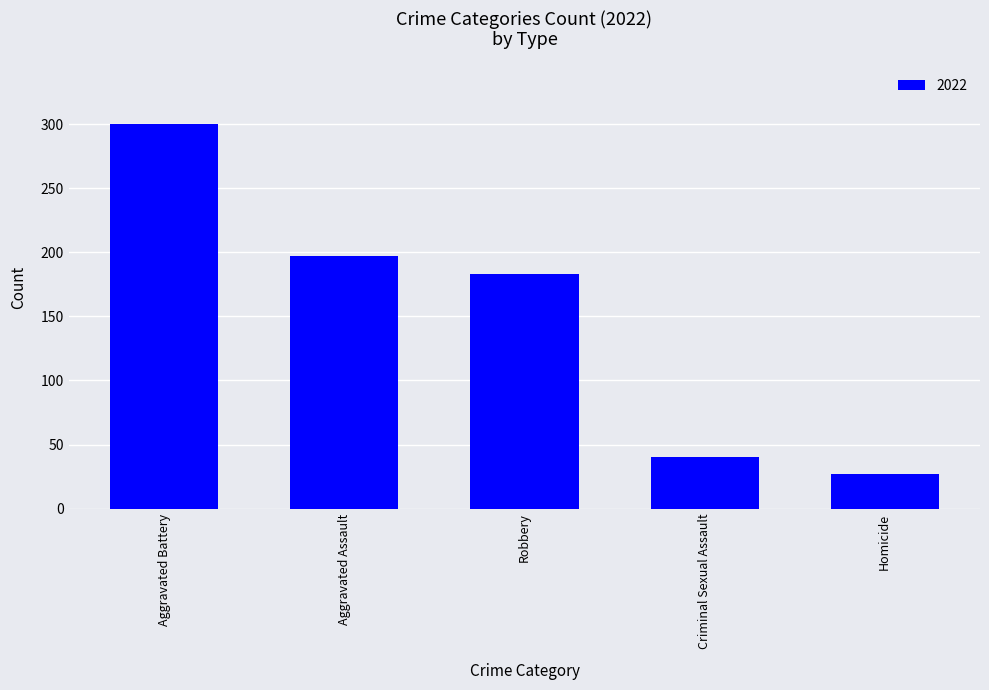

The chart shows a value of 535 at Aggravated Battery. True or false?

False